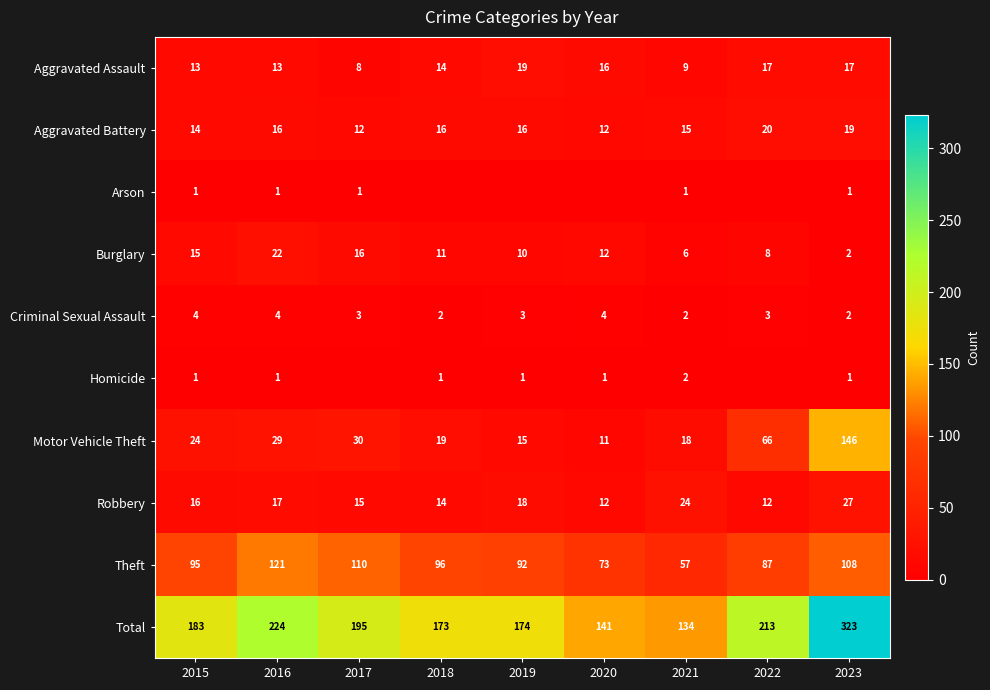

Is it true that Homicide equals 1 at 2016?

True